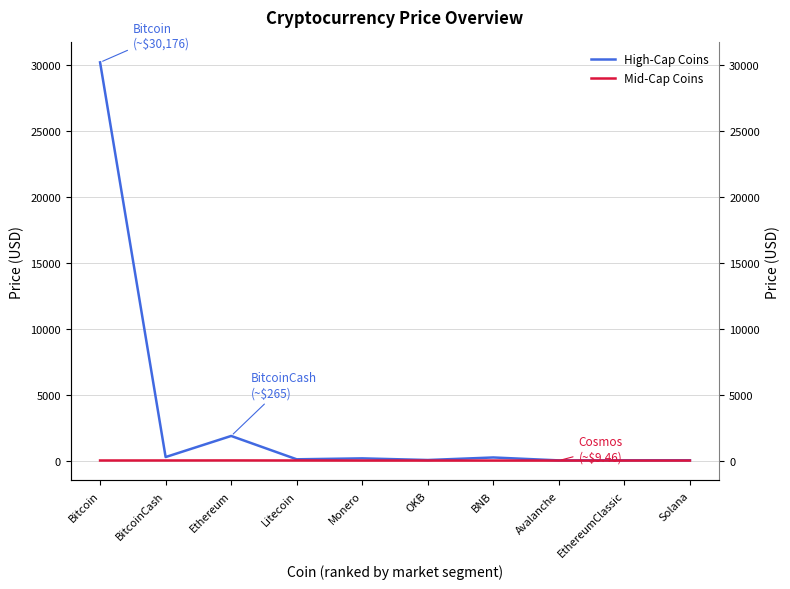

True or false: High-Cap Coins and Mid-Cap Coins intersect in this chart.

False